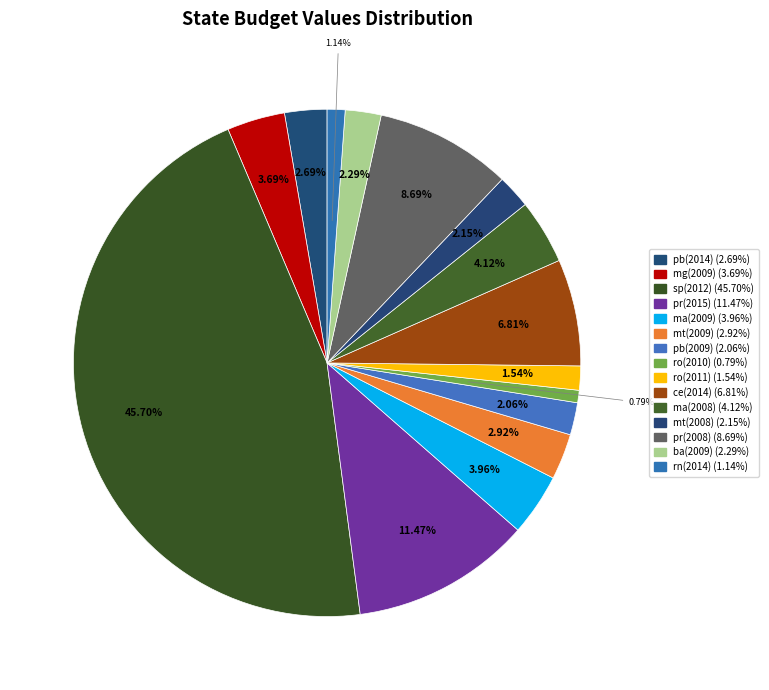

How many segments does this pie chart have?

15